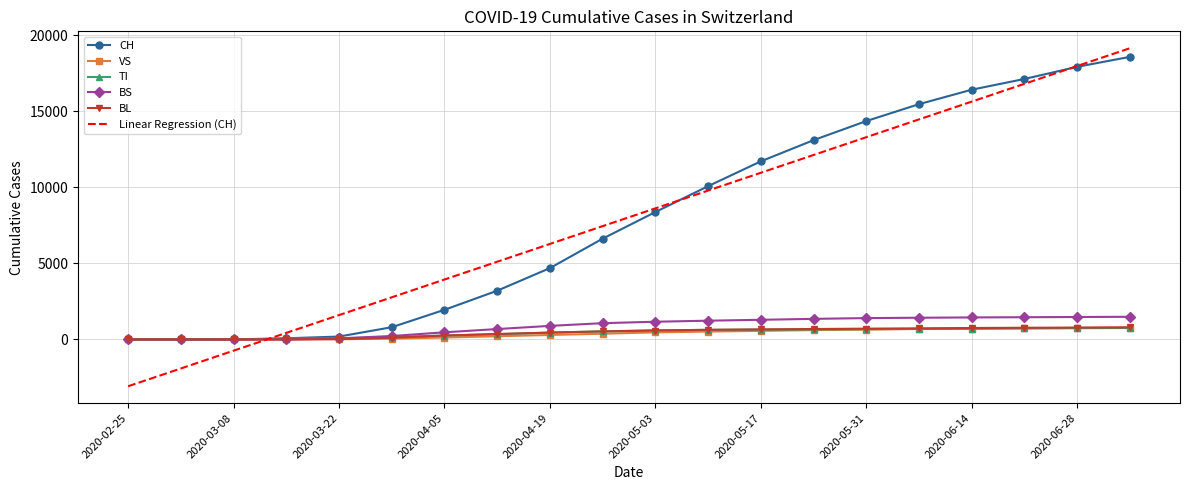

What is the highest value of the BS series?

1490.0